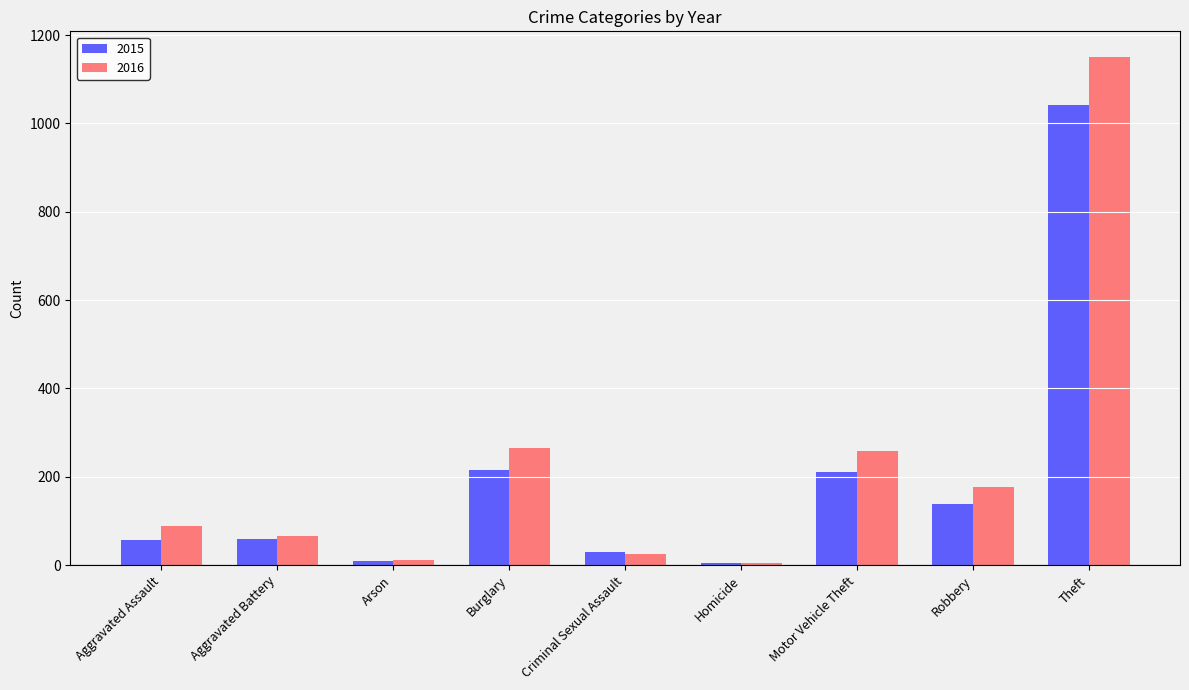

Which series has the largest total across all categories?

2016